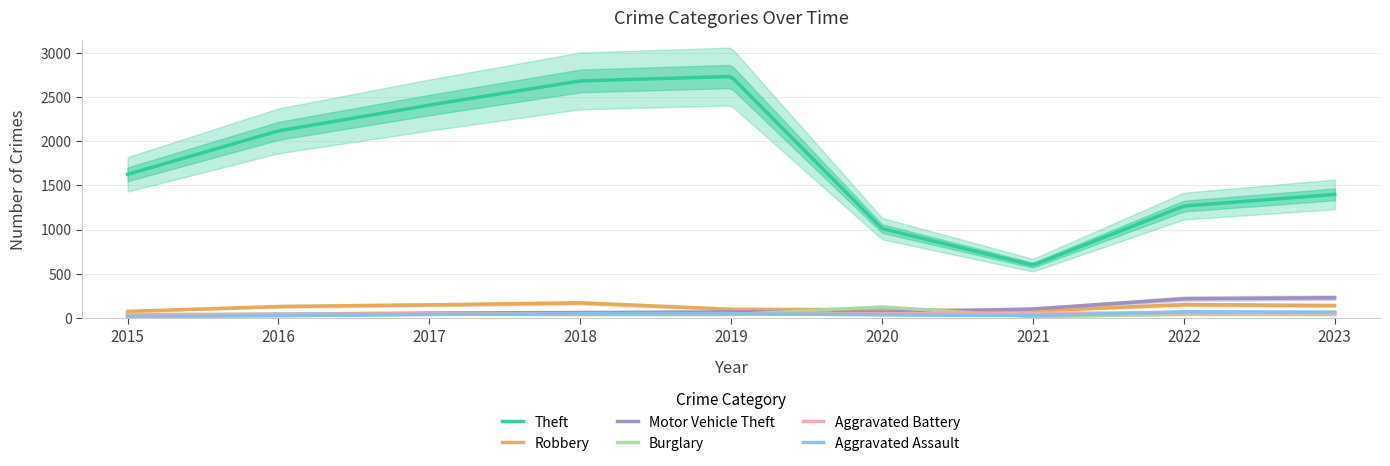

At which category does Burglary reach its first local valley?

2018